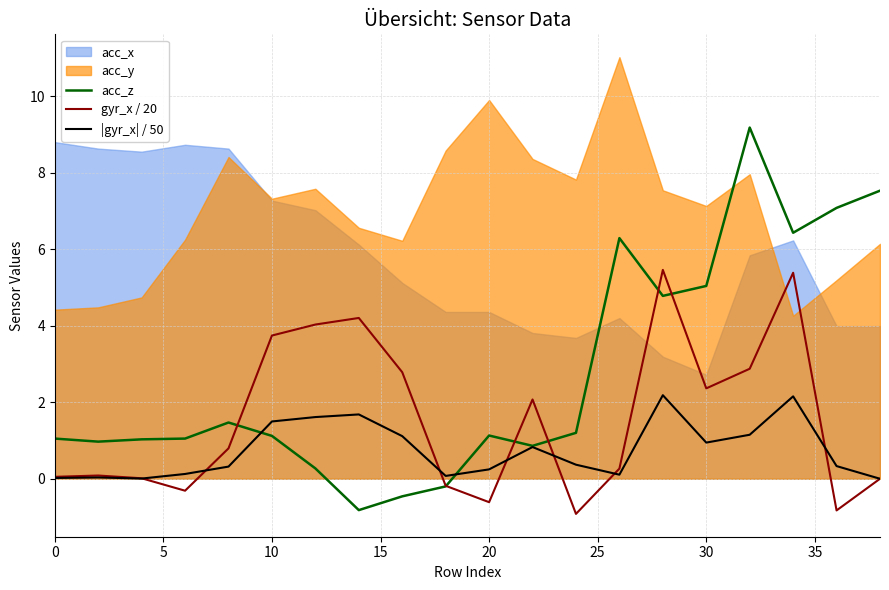

The acc_z series shows 1.1 at 0. True or false?

True